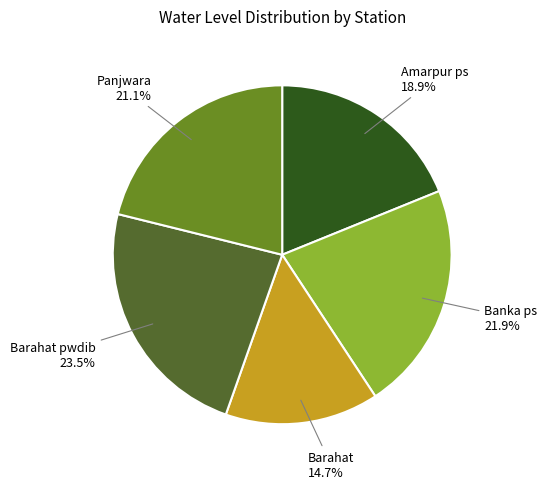

Is there any slice that represents more than half of the pie?

No